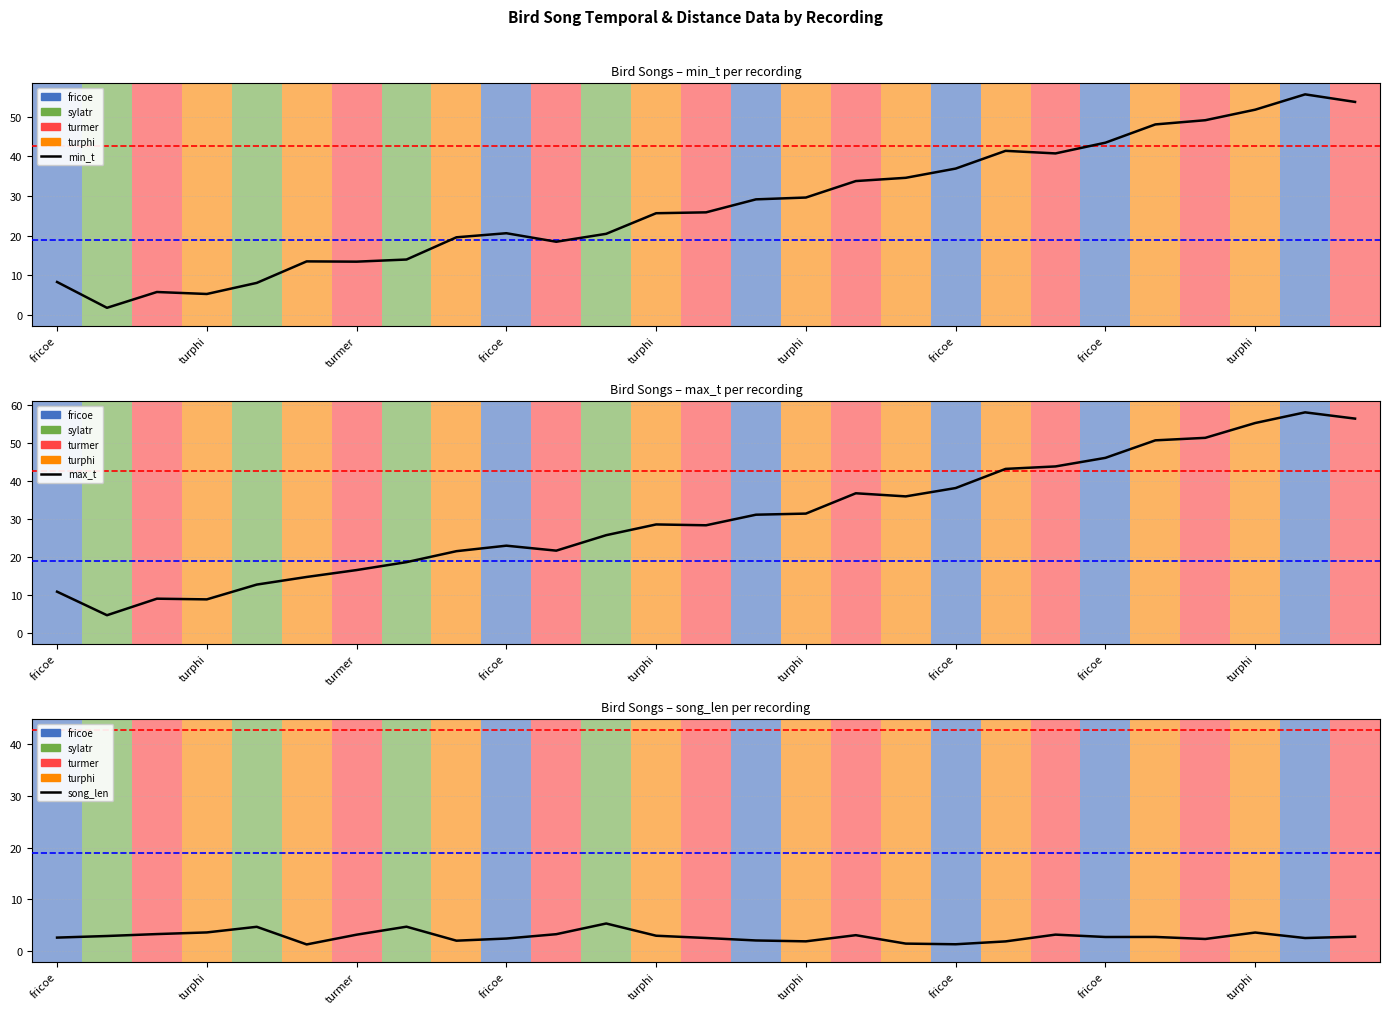

What is the sum of all song_len values?

75.1